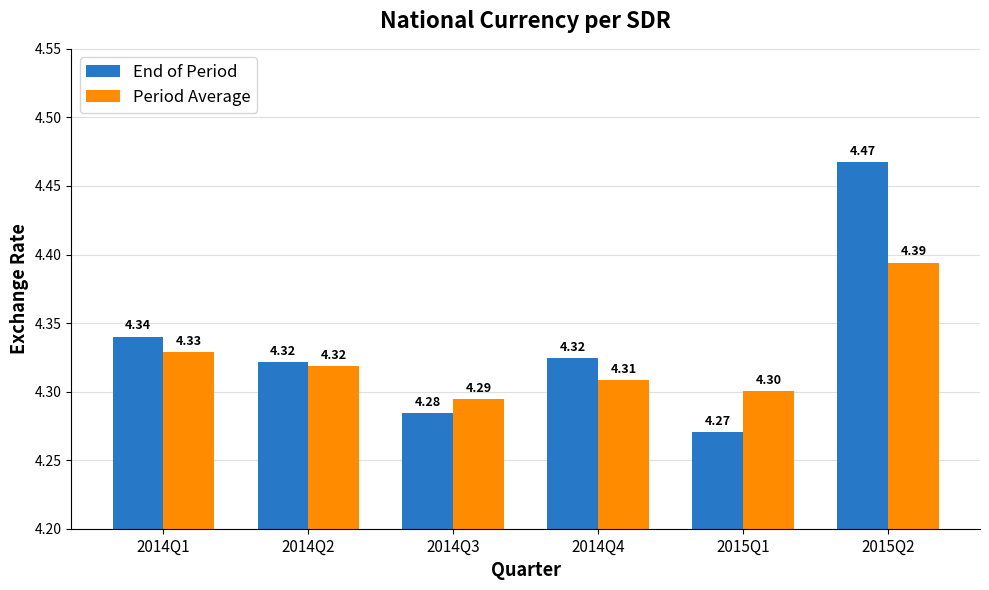

Which category has the highest value across all series?

2015Q2